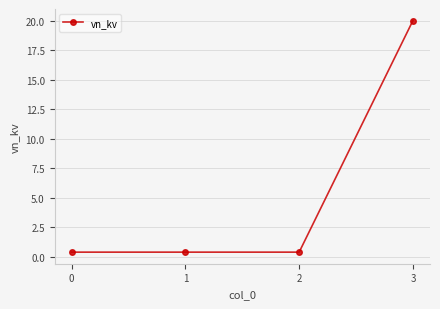

Is this an area chart (filled region under the line)?

No